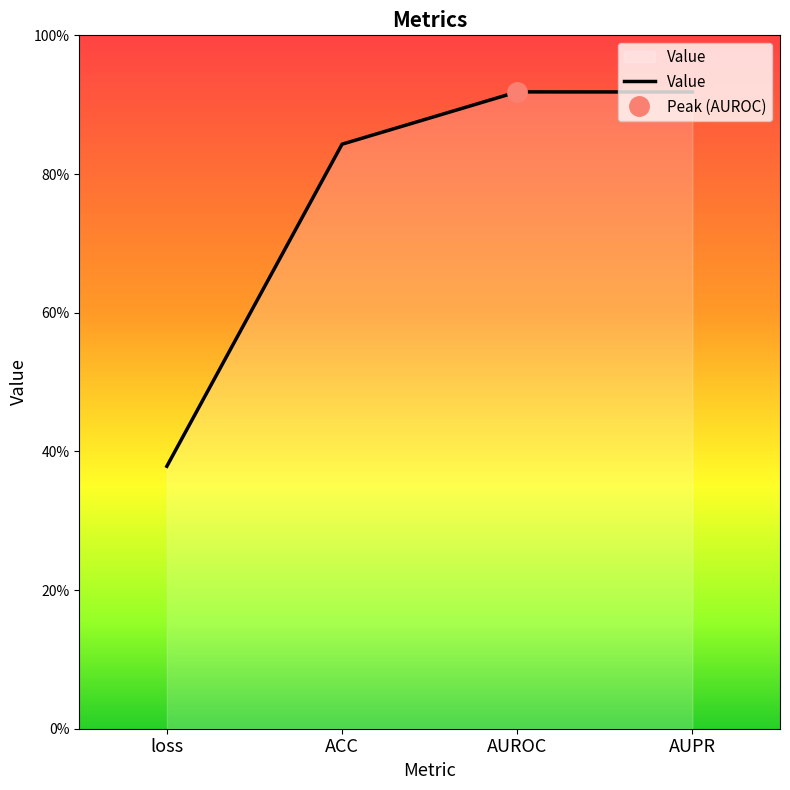

How many points are higher than both their immediate neighbors (excluding endpoints)?

1